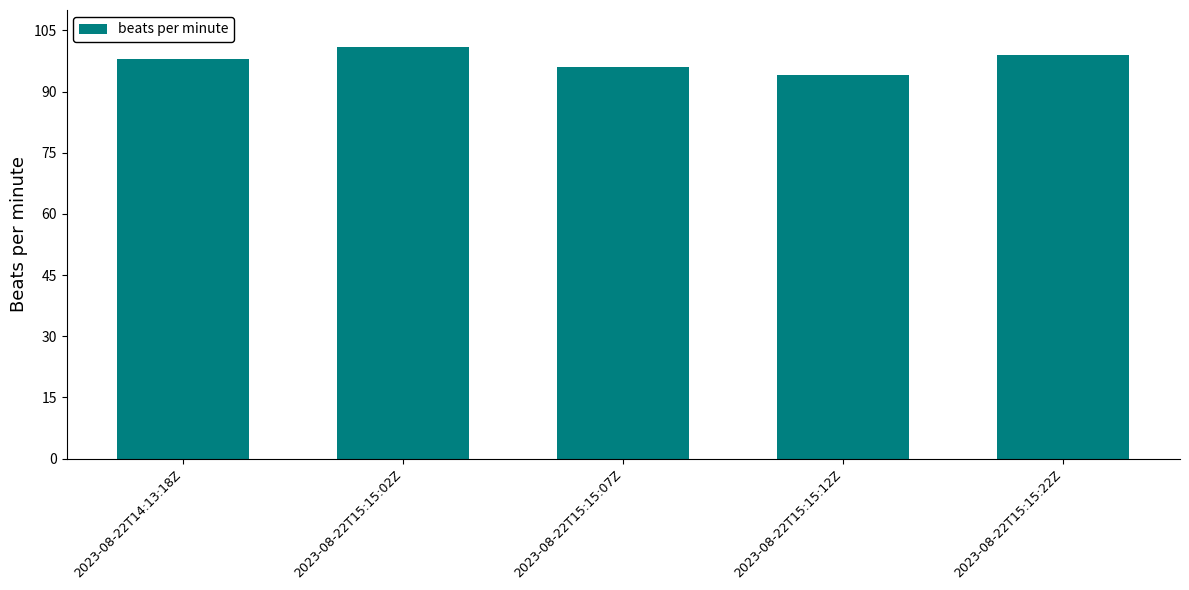

What is the label of the 3rd bar from the left?

2023-08-22T15:15:07Z